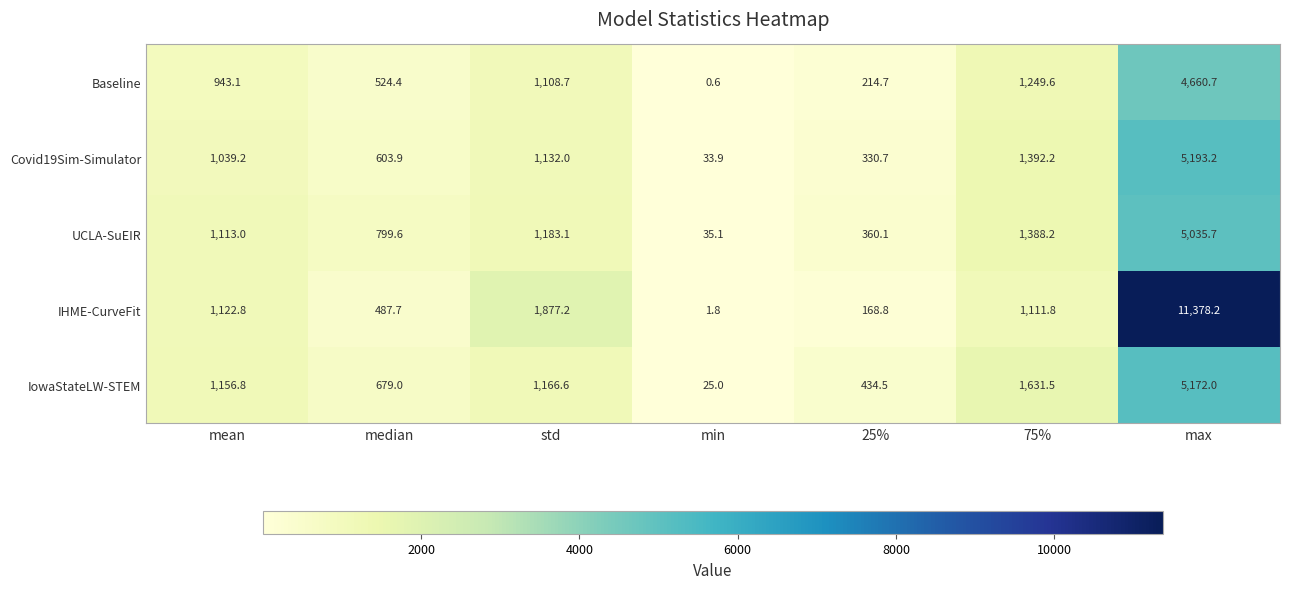

What is the maximum value shown in the chart?

11378.2